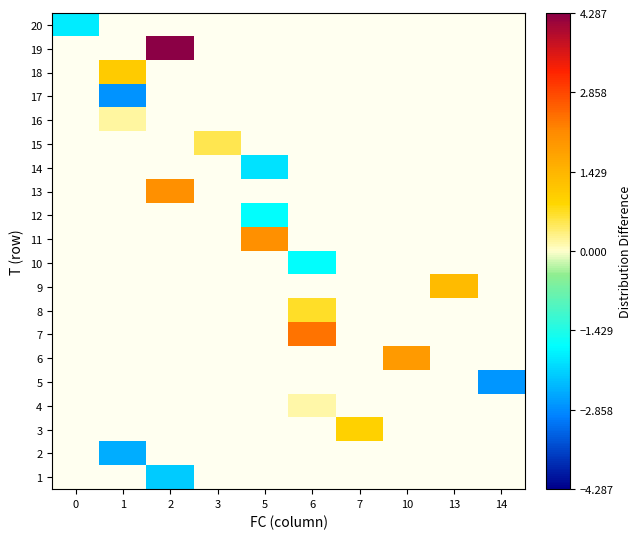

Is the value of 8 at 1 greater than the value of 19 at 2?

No